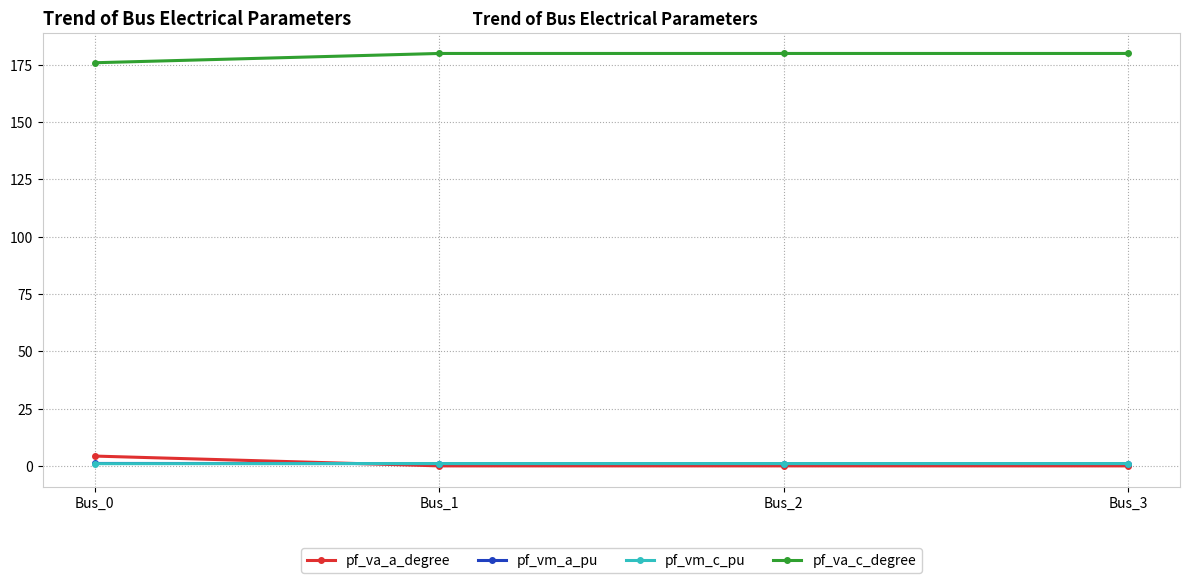

The pf_vm_a_pu series shows 1.1 at Bus_0. True or false?

True